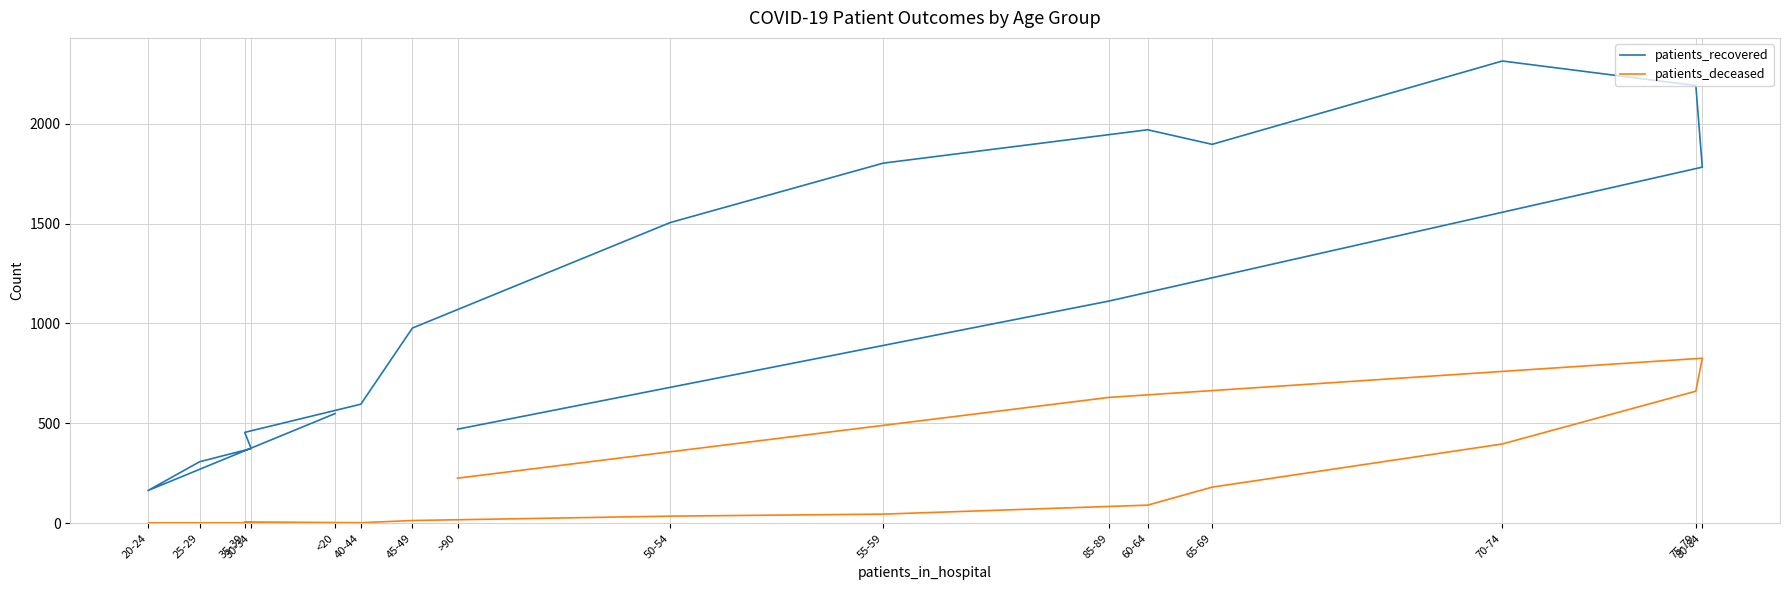

Which series has the widest spread of values?

patients_recovered